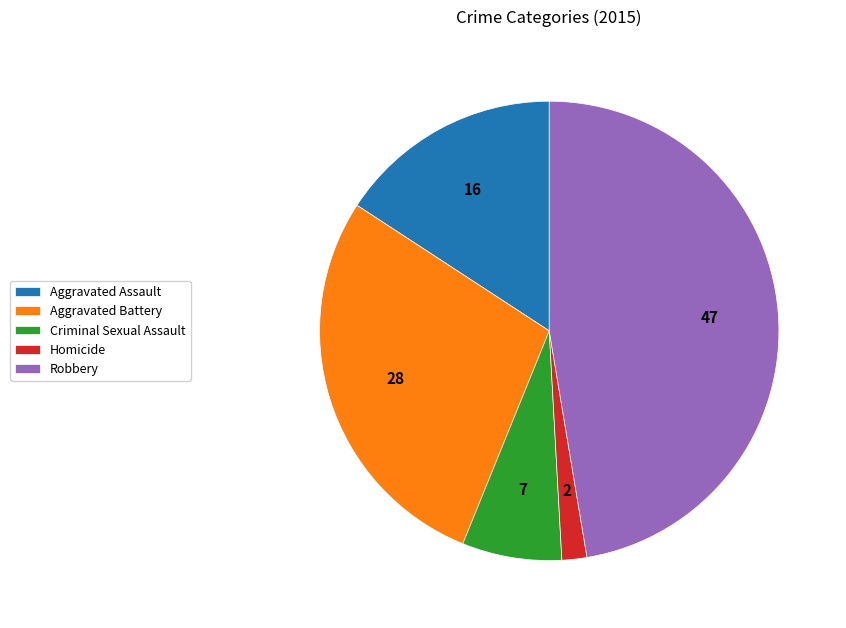

How many segments does this pie chart have?

5